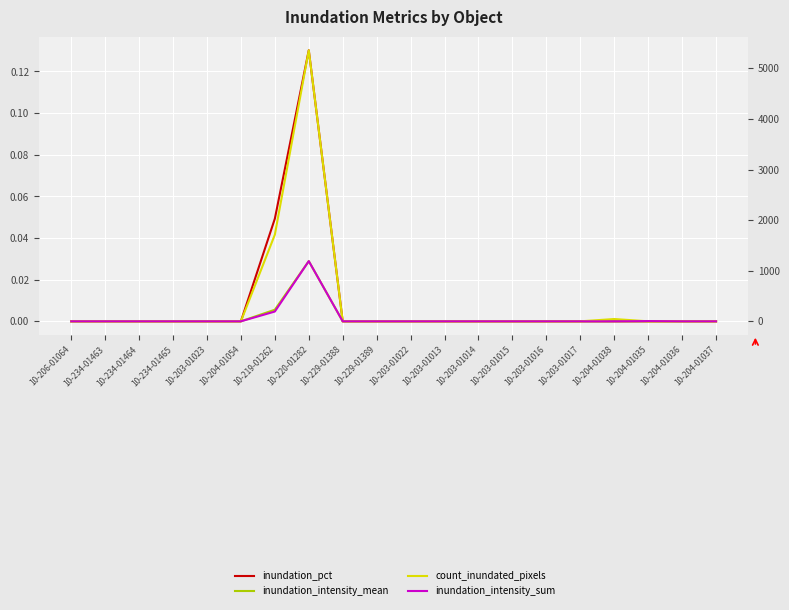

What is the label of the 7th point from the left?

10-219-01262